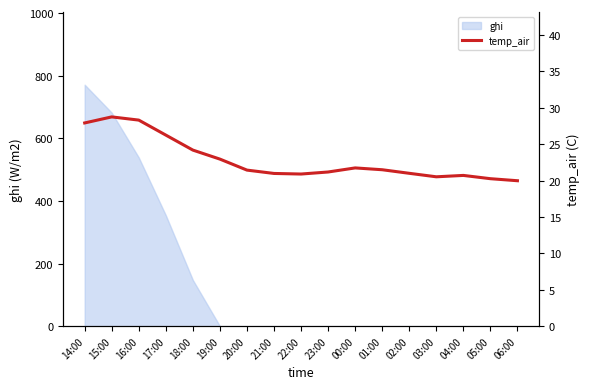

Where is the first local minimum?

22:00